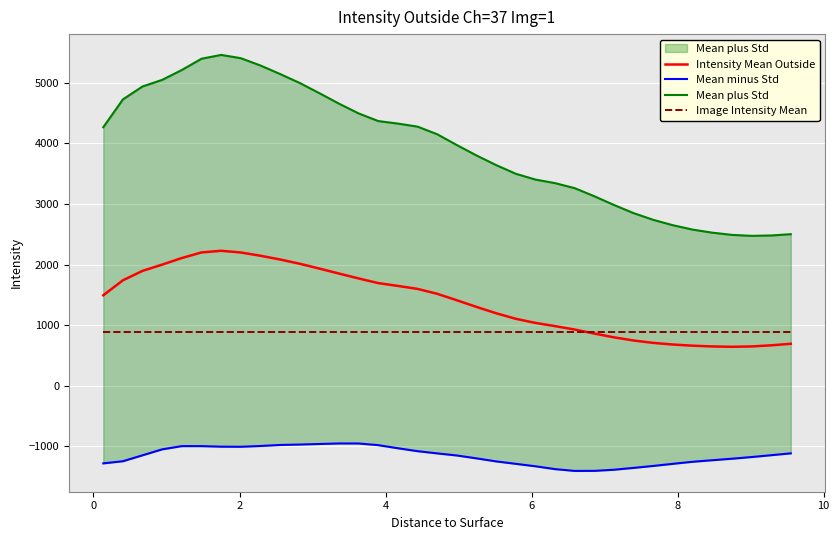

What is the value of the Mean plus Std point at the 35th from the left?

2481.7